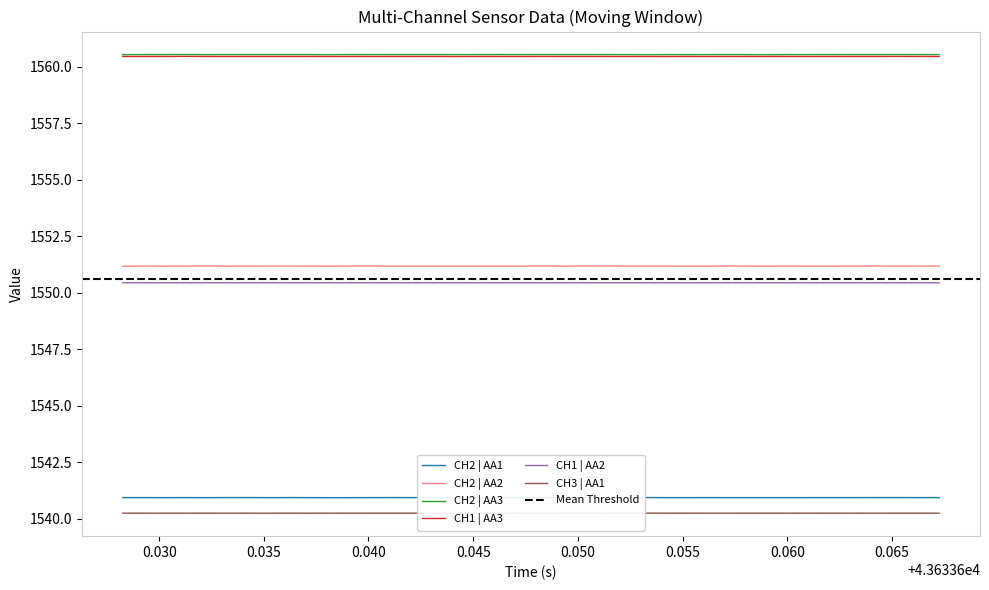

At how many categories does at least one series exceed 1542?

40